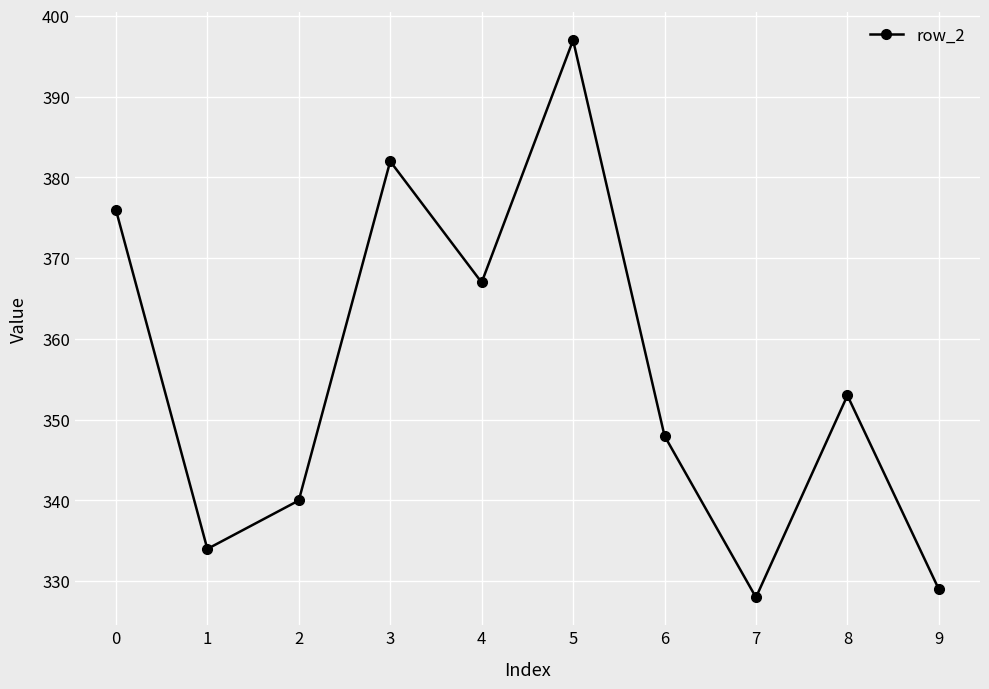

List the labels in order of value, largest first.

5, 3, 0, 4, 8, 6, 2, 1, 9, 7